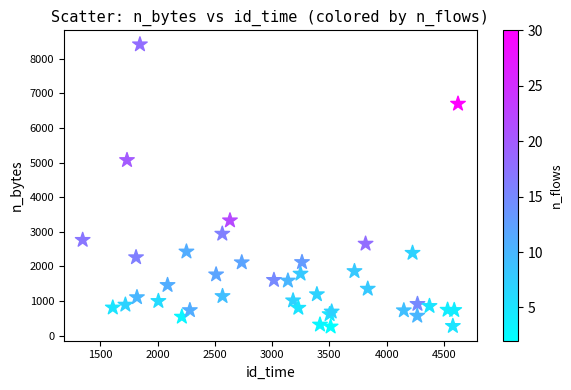

What Y value in the scatter plot is closest to 4335?

5068